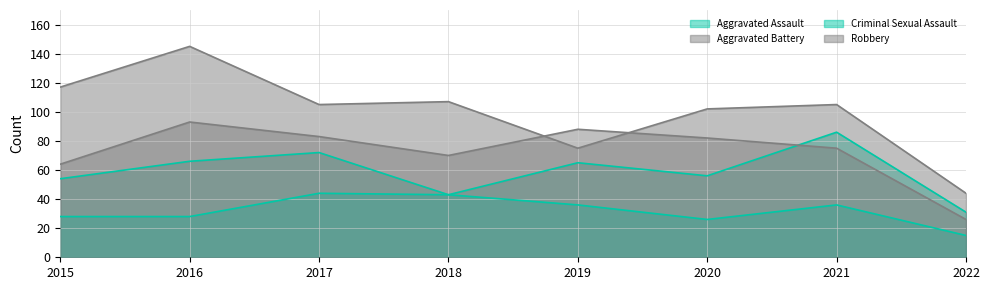

How many lines are shown in the chart?

4